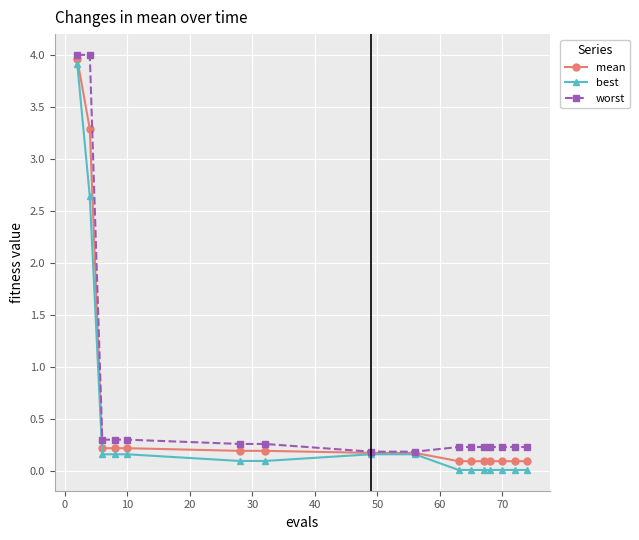

What is the maximum value for best?

3.9